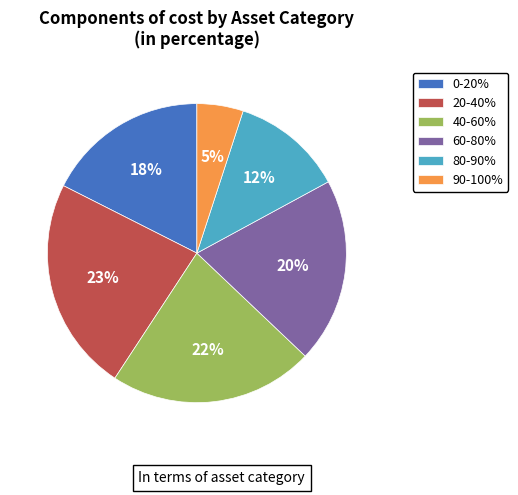

Is the sum of 40-60% and 20-40% greater than half?

No